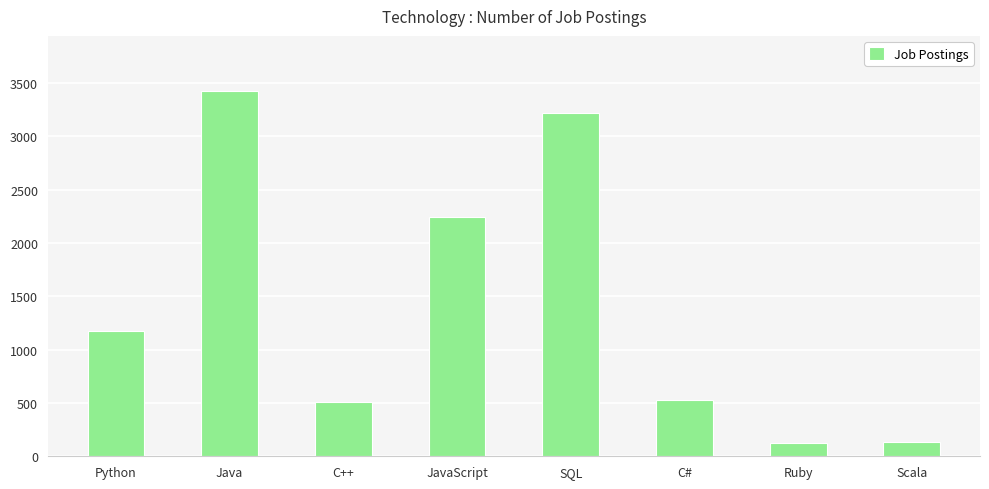

Which label corresponds to the largest value in the chart?

Java